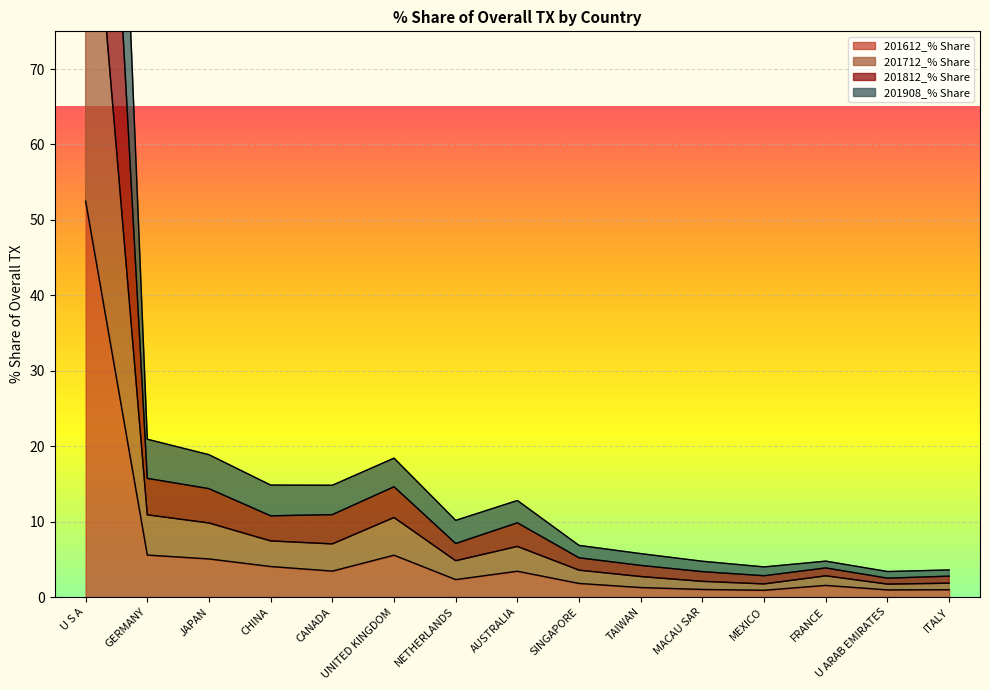

Rank the categories by 201812_% Share value from highest to lowest.

U S A, GERMANY, JAPAN, UNITED KINGDOM, CHINA, CANADA, AUSTRALIA, NETHERLANDS, SINGAPORE, TAIWAN, FRANCE, MACAU SAR, MEXICO, ITALY, U ARAB EMIRATES